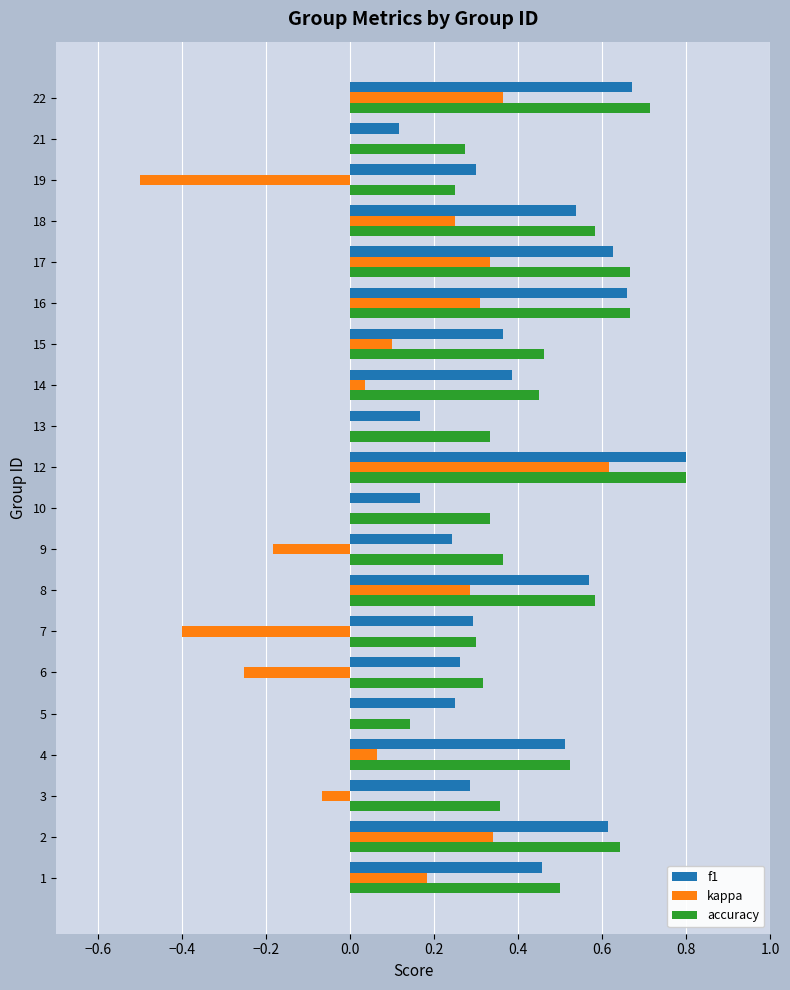

What are all the series names shown in the legend?

f1, kappa, accuracy